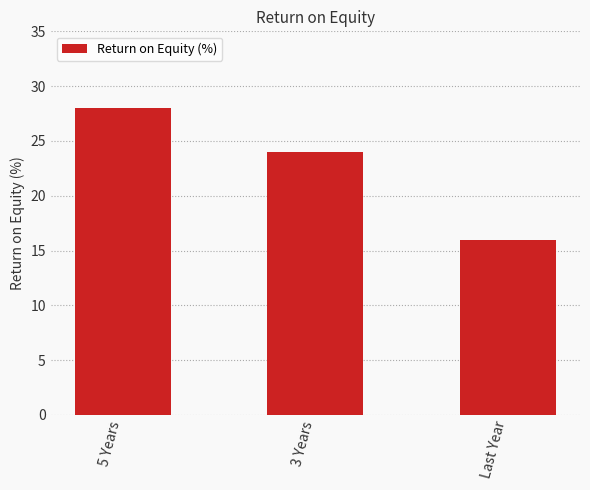

What position from the left is 3 Years?

2